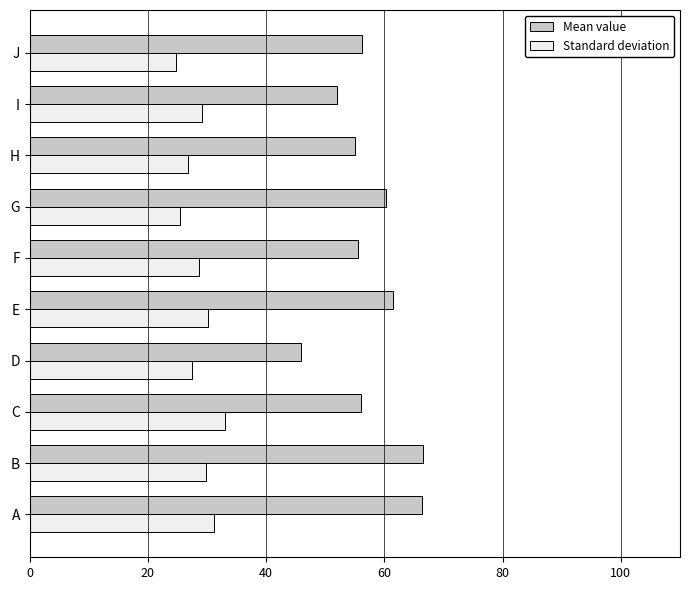

What is the difference between the highest and lowest values at B?

36.8